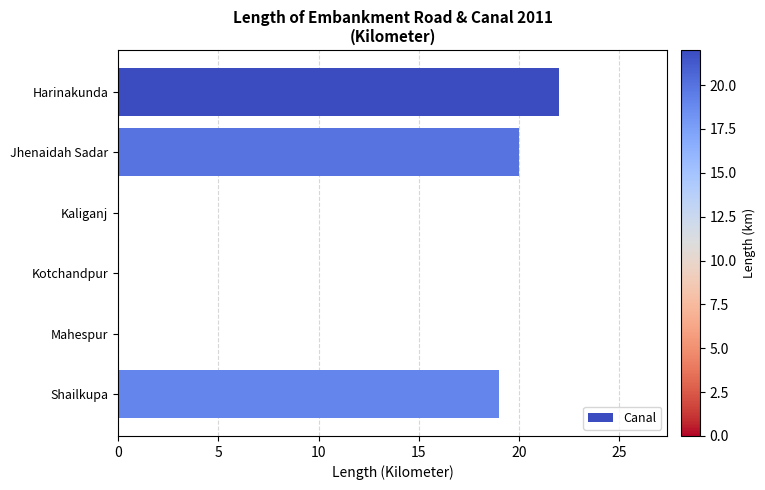

How many data points does each series have?

6